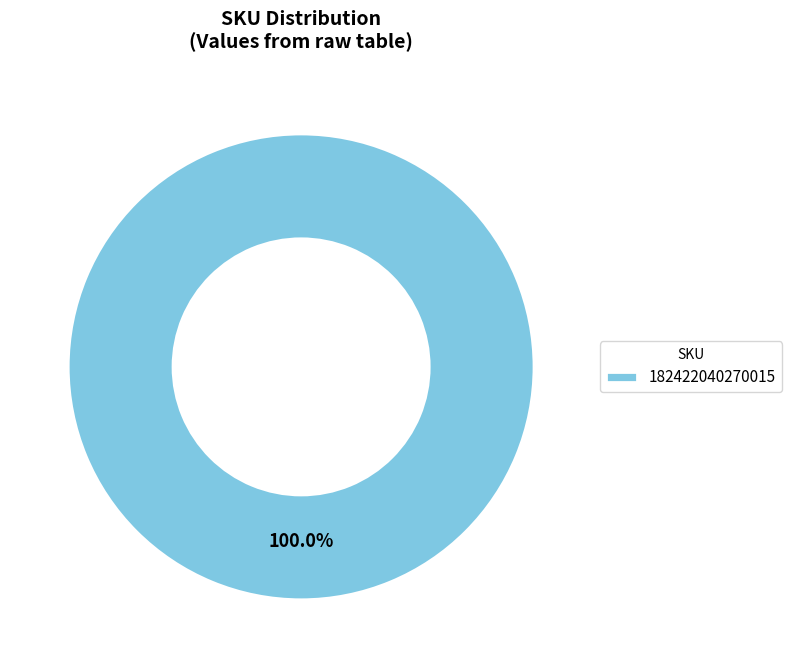

What is the majority slice?

182422040270015